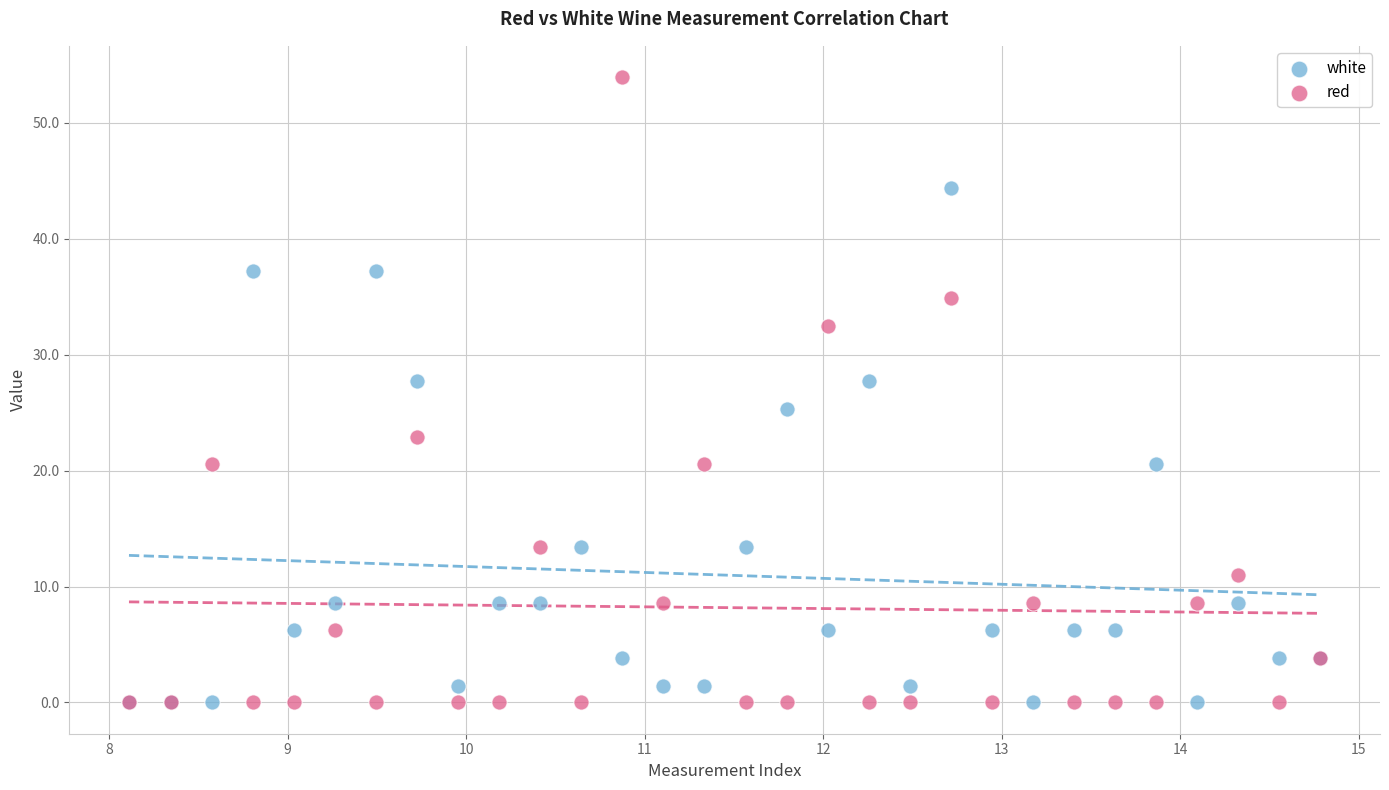

Across all series, what Y value is closest to 26?

25.3